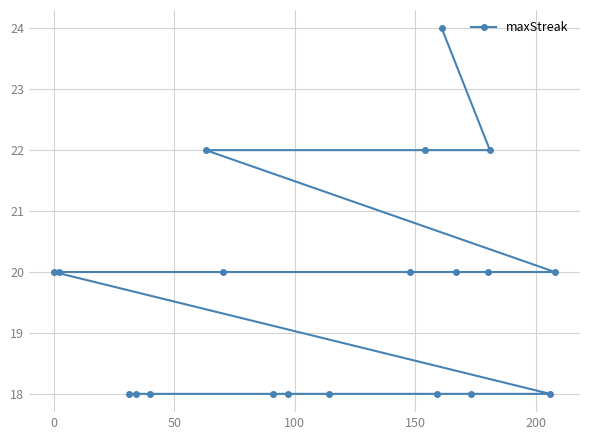

What is the sum of all values?

392